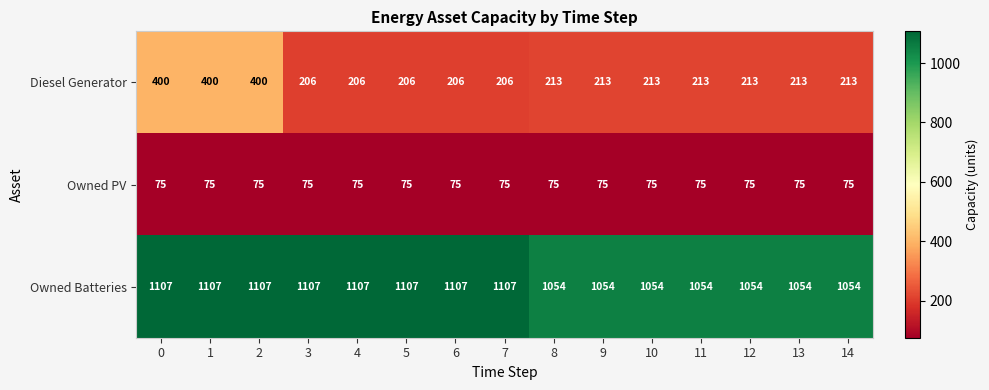

What is the spread (max minus min) of values at 5?

1032